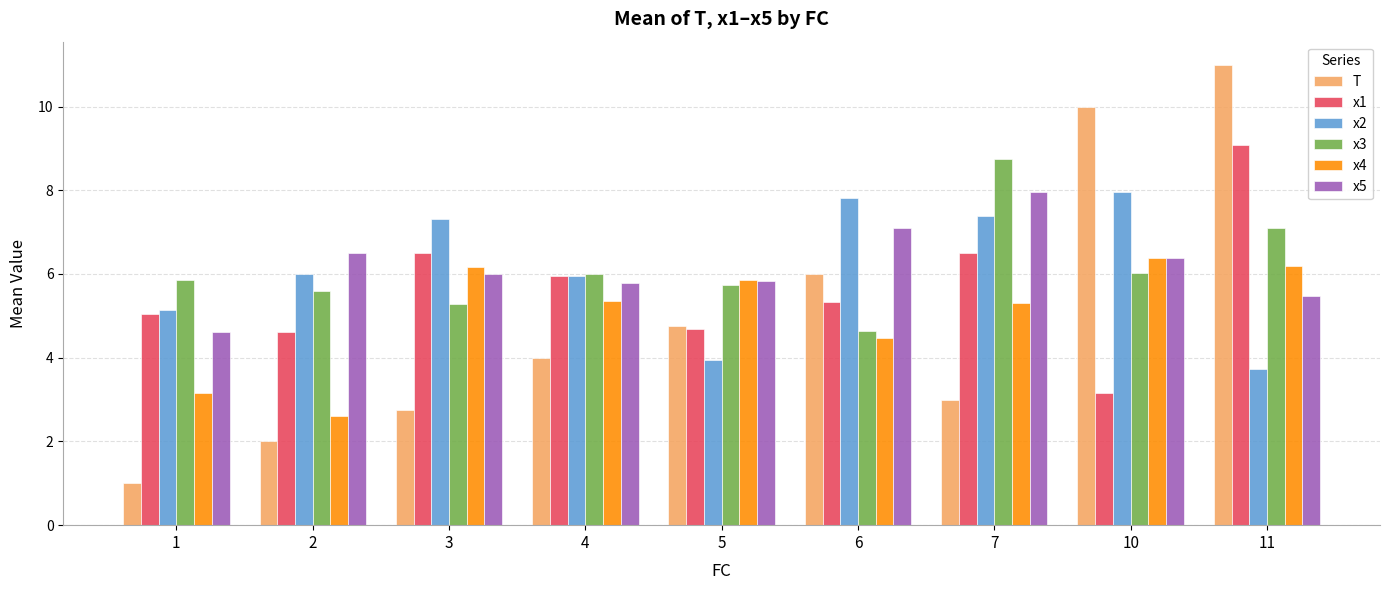

Which category has the lowest value in the x4 series?

2